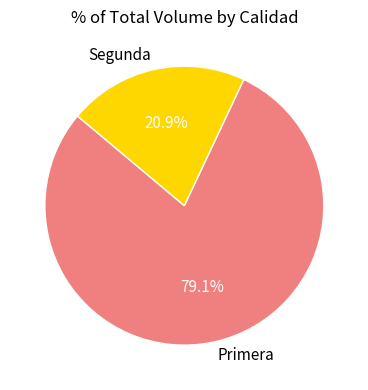

How many slices are in this pie chart?

2